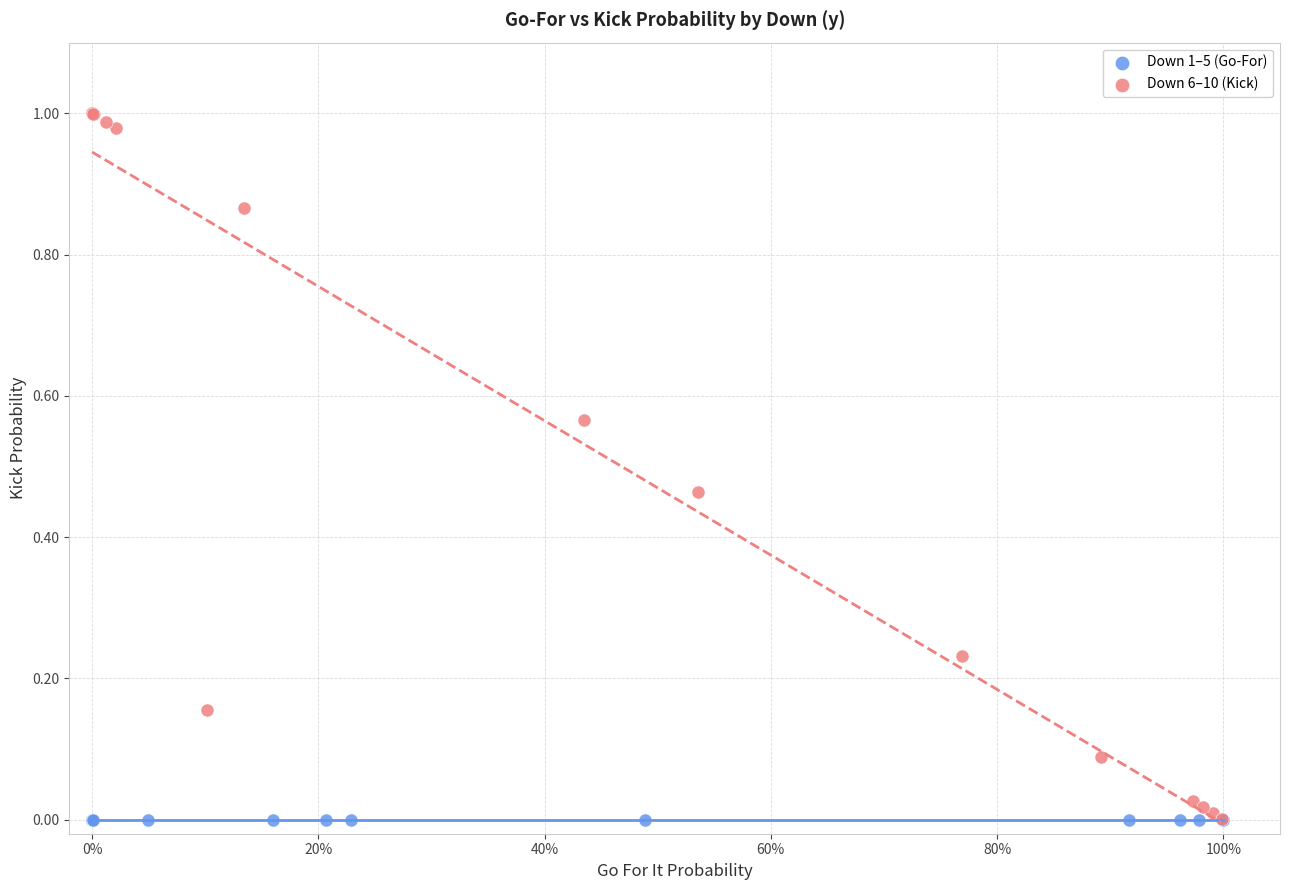

Which series reaches the maximum Y coordinate?

Down 6–10 (Kick)